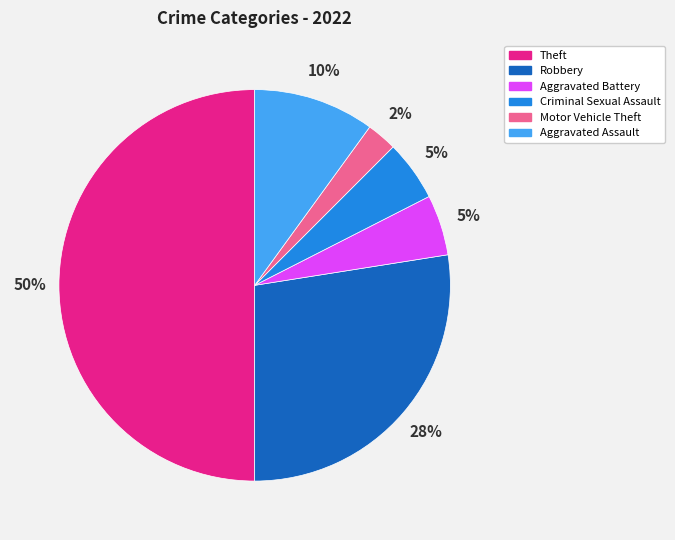

The Theft slice represents 50% of the pie. True or false?

True